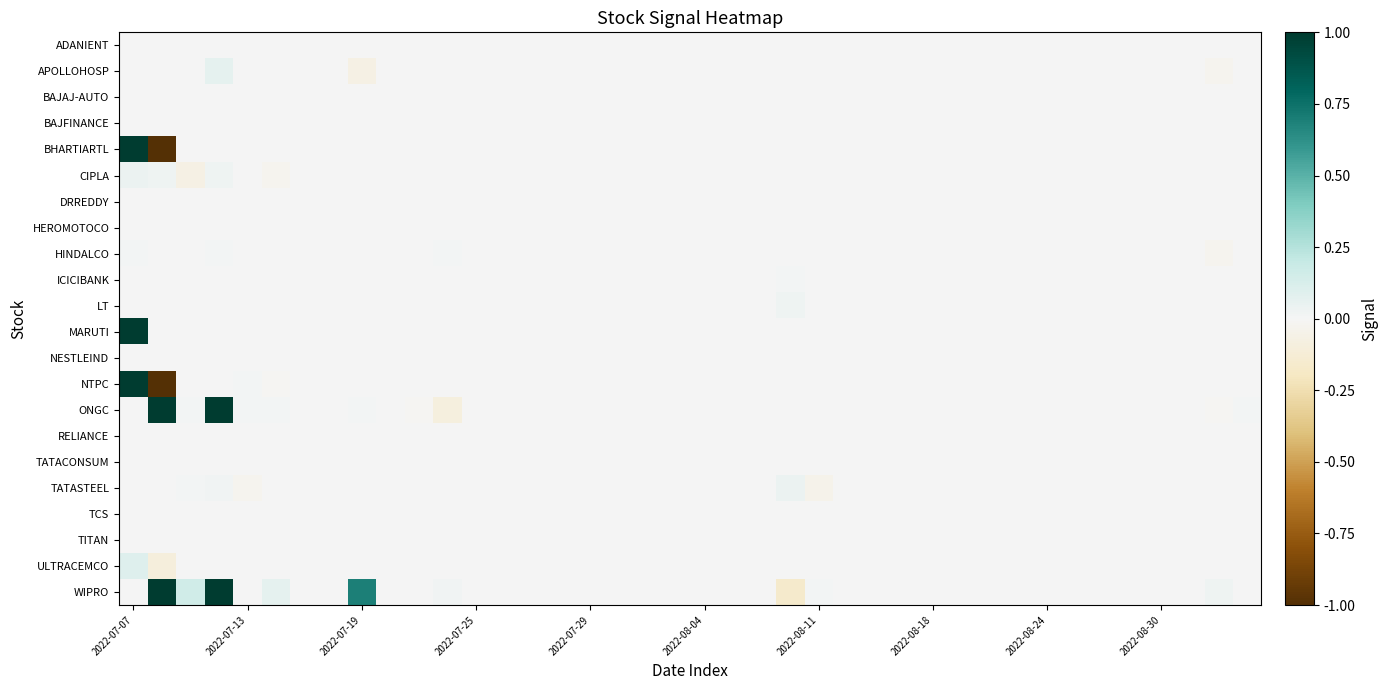

Reading left to right, list all the values displayed in this chart.

ADANIENT: 0.0	0.0	0.0	0.0	0.0	0.0	0.0	0.0	0.0	0.0	0.0	0.0	0.0	0.0	0.0	0.0	0.0	0.0	0.0	0.0	0.0	0.0	0.0	0.0	0.0	0.0	0.0	0.0	0.0	0.0	0.0	0.0	0.0	0.0	0.0	0.0	0.0	0.0	0.0	0.0
APOLLOHOSP: 0.0	0.0	0.0	0.1	0.0	0.0	0.0	0.0	-0.1	0.0	0.0	0.0	0.0	0.0	0.0	0.0	0.0	0.0	0.0	0.0	0.0	0.0	0.0	0.0	0.0	0.0	0.0	0.0	0.0	0.0	0.0	0.0	0.0	0.0	0.0	0.0	0.0	0.0	-0.0	0.0
BAJAJ-AUTO: 0.0	0.0	0.0	0.0	0.0	0.0	0.0	0.0	0.0	0.0	0.0	0.0	0.0	0.0	0.0	0.0	0.0	0.0	0.0	0.0	0.0	0.0	0.0	0.0	0.0	0.0	0.0	0.0	0.0	0.0	0.0	0.0	0.0	0.0	0.0	0.0	0.0	0.0	0.0	0.0
BAJFINANCE: 0.0	0.0	0.0	0.0	0.0	0.0	0.0	0.0	0.0	0.0	0.0	0.0	0.0	0.0	0.0	0.0	0.0	0.0	0.0	0.0	0.0	0.0	0.0	0.0	0.0	0.0	0.0	0.0	0.0	0.0	0.0	0.0	0.0	0.0	0.0	0.0	0.0	0.0	0.0	0.0
BHARTIARTL: 1.0	-1.0	0.0	0.0	0.0	0.0	0.0	0.0	0.0	0.0	0.0	0.0	0.0	0.0	0.0	0.0	0.0	0.0	0.0	0.0	0.0	0.0	0.0	0.0	0.0	0.0	0.0	0.0	0.0	0.0	0.0	0.0	0.0	0.0	0.0	0.0	0.0	0.0	0.0	0.0
CIPLA: 0.0	0.0	-0.1	0.0	0.0	-0.0	0.0	0.0	0.0	0.0	0.0	0.0	0.0	0.0	0.0	0.0	0.0	0.0	0.0	0.0	0.0	0.0	0.0	0.0	0.0	0.0	0.0	0.0	0.0	0.0	0.0	0.0	0.0	0.0	0.0	0.0	0.0	0.0	0.0	0.0
DRREDDY: 0.0	0.0	0.0	0.0	0.0	0.0	0.0	0.0	0.0	0.0	0.0	0.0	0.0	0.0	0.0	0.0	0.0	0.0	0.0	0.0	0.0	0.0	0.0	0.0	0.0	0.0	0.0	0.0	0.0	0.0	0.0	0.0	0.0	0.0	0.0	0.0	0.0	0.0	0.0	0.0
HEROMOTOCO: 0.0	0.0	0.0	0.0	0.0	0.0	0.0	0.0	0.0	0.0	0.0	0.0	0.0	0.0	0.0	0.0	0.0	0.0	0.0	0.0	0.0	0.0	0.0	0.0	0.0	0.0	0.0	0.0	0.0	0.0	0.0	0.0	0.0	0.0	0.0	0.0	0.0	0.0	0.0	0.0
HINDALCO: 0.0	0.0	0.0	0.0	0.0	0.0	0.0	0.0	0.0	0.0	0.0	0.0	0.0	0.0	0.0	0.0	0.0	0.0	0.0	0.0	0.0	0.0	0.0	0.0	0.0	0.0	0.0	0.0	0.0	0.0	0.0	0.0	0.0	0.0	0.0	0.0	0.0	0.0	-0.0	0.0
ICICIBANK: 0.0	0.0	0.0	0.0	0.0	0.0	0.0	0.0	0.0	0.0	0.0	0.0	0.0	0.0	0.0	0.0	0.0	0.0	0.0	0.0	0.0	0.0	0.0	0.0	0.0	0.0	0.0	0.0	0.0	0.0	0.0	0.0	0.0	0.0	0.0	0.0	0.0	0.0	0.0	0.0
LT: 0.0	0.0	0.0	0.0	0.0	0.0	0.0	0.0	0.0	0.0	0.0	0.0	0.0	0.0	0.0	0.0	0.0	0.0	0.0	0.0	0.0	0.0	0.0	0.0	0.0	0.0	0.0	0.0	0.0	0.0	0.0	0.0	0.0	0.0	0.0	0.0	0.0	0.0	0.0	0.0
MARUTI: 1.0	0.0	0.0	0.0	0.0	0.0	0.0	0.0	0.0	0.0	0.0	0.0	0.0	0.0	0.0	0.0	0.0	0.0	0.0	0.0	0.0	0.0	0.0	0.0	0.0	0.0	0.0	0.0	0.0	0.0	0.0	0.0	0.0	0.0	0.0	0.0	0.0	0.0	0.0	0.0
NESTLEIND: 0.0	0.0	0.0	0.0	0.0	0.0	0.0	0.0	0.0	0.0	0.0	0.0	0.0	0.0	0.0	0.0	0.0	0.0	0.0	0.0	0.0	0.0	0.0	0.0	0.0	0.0	0.0	0.0	0.0	0.0	0.0	0.0	0.0	0.0	0.0	0.0	0.0	0.0	0.0	0.0
NTPC: 1.0	-1.0	0.0	0.0	0.0	-0.0	0.0	0.0	0.0	0.0	0.0	0.0	0.0	0.0	0.0	0.0	0.0	0.0	0.0	0.0	0.0	0.0	0.0	0.0	0.0	0.0	0.0	0.0	0.0	0.0	0.0	0.0	0.0	0.0	0.0	0.0	0.0	0.0	0.0	0.0
ONGC: 0.0	1.0	0.0	1.0	0.0	0.0	0.0	0.0	0.0	0.0	-0.0	-0.1	0.0	0.0	0.0	0.0	0.0	0.0	0.0	0.0	0.0	0.0	0.0	0.0	0.0	0.0	0.0	0.0	0.0	0.0	0.0	0.0	0.0	0.0	0.0	0.0	0.0	0.0	-0.0	0.0
RELIANCE: 0.0	0.0	0.0	0.0	0.0	0.0	0.0	0.0	0.0	0.0	0.0	0.0	0.0	0.0	0.0	0.0	0.0	0.0	0.0	0.0	0.0	0.0	0.0	0.0	0.0	0.0	0.0	0.0	0.0	0.0	0.0	0.0	0.0	0.0	0.0	0.0	0.0	0.0	0.0	0.0
TATACONSUM: 0.0	0.0	0.0	0.0	0.0	0.0	0.0	0.0	0.0	0.0	0.0	0.0	0.0	0.0	0.0	0.0	0.0	0.0	0.0	0.0	0.0	0.0	0.0	0.0	0.0	0.0	0.0	0.0	0.0	0.0	0.0	0.0	0.0	0.0	0.0	0.0	0.0	0.0	0.0	0.0
TATASTEEL: 0.0	0.0	0.0	0.0	-0.0	0.0	0.0	0.0	0.0	0.0	0.0	0.0	0.0	0.0	0.0	0.0	0.0	0.0	0.0	0.0	0.0	0.0	0.0	0.0	-0.0	0.0	0.0	0.0	0.0	0.0	0.0	0.0	0.0	0.0	0.0	0.0	0.0	0.0	0.0	0.0
TCS: 0.0	0.0	0.0	0.0	0.0	0.0	0.0	0.0	0.0	0.0	0.0	0.0	0.0	0.0	0.0	0.0	0.0	0.0	0.0	0.0	0.0	0.0	0.0	0.0	0.0	0.0	0.0	0.0	0.0	0.0	0.0	0.0	0.0	0.0	0.0	0.0	0.0	0.0	0.0	0.0
TITAN: 0.0	0.0	0.0	0.0	0.0	0.0	0.0	0.0	0.0	0.0	0.0	0.0	0.0	0.0	0.0	0.0	0.0	0.0	0.0	0.0	0.0	0.0	0.0	0.0	0.0	0.0	0.0	0.0	0.0	0.0	0.0	0.0	0.0	0.0	0.0	0.0	0.0	0.0	0.0	0.0
ULTRACEMCO: 0.1	-0.1	0.0	0.0	0.0	0.0	0.0	0.0	0.0	0.0	0.0	0.0	0.0	0.0	0.0	0.0	0.0	0.0	0.0	0.0	0.0	0.0	0.0	0.0	0.0	0.0	0.0	0.0	0.0	0.0	0.0	0.0	0.0	0.0	0.0	0.0	0.0	0.0	0.0	0.0
WIPRO: 0.0	1.0	0.2	1.0	0.0	0.1	0.0	0.0	0.7	0.0	0.0	0.0	0.0	0.0	0.0	0.0	0.0	0.0	0.0	0.0	0.0	0.0	0.0	-0.2	0.0	0.0	0.0	0.0	0.0	0.0	0.0	0.0	0.0	0.0	0.0	0.0	0.0	0.0	0.0	0.0